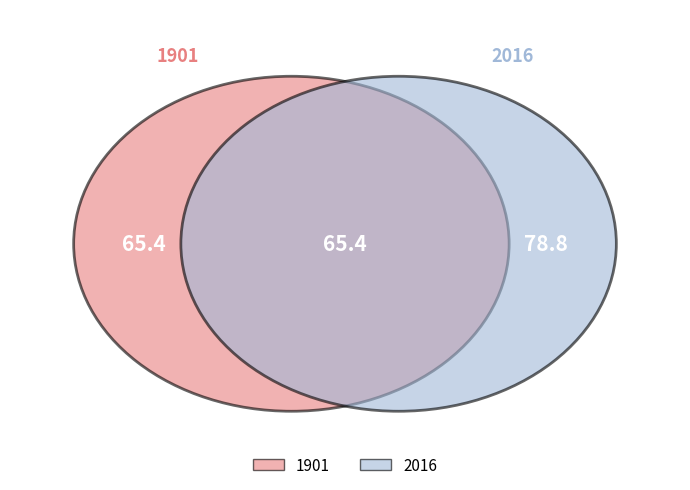

What is the ratio of the value at 1901 to the value at 2016?

0.8